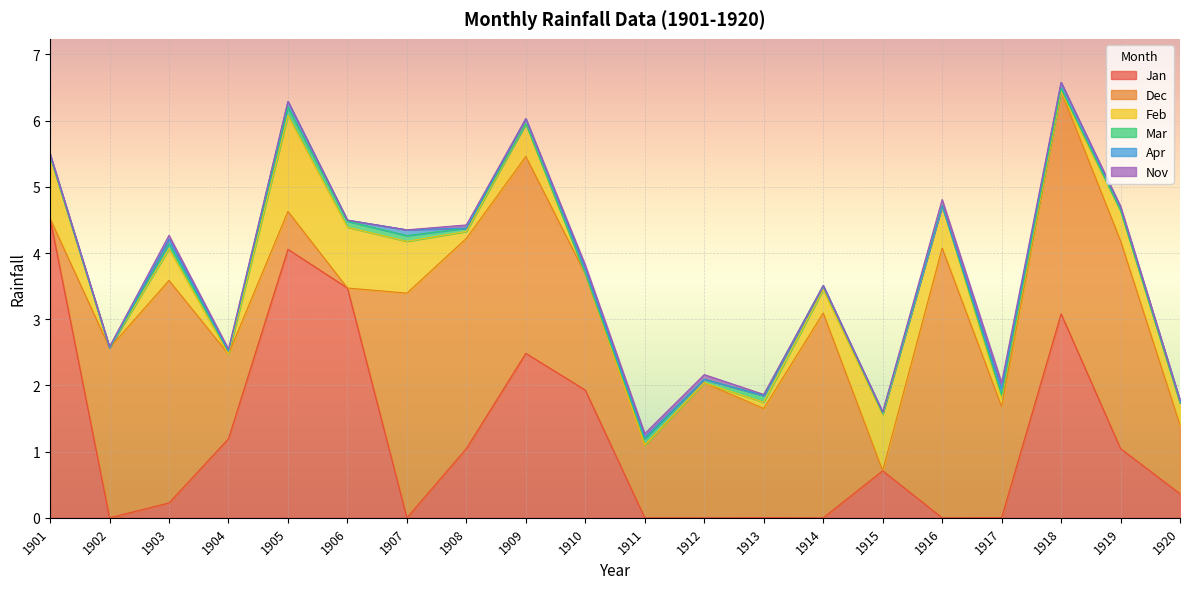

Between 1913 and 1915, which series saw the biggest shift?

Dec